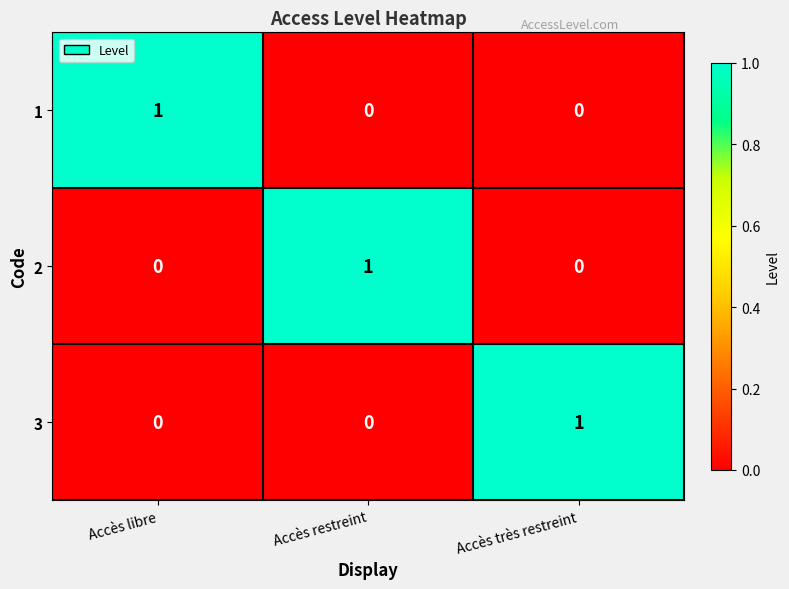

What is the total value across all series at Accès très restreint?

1